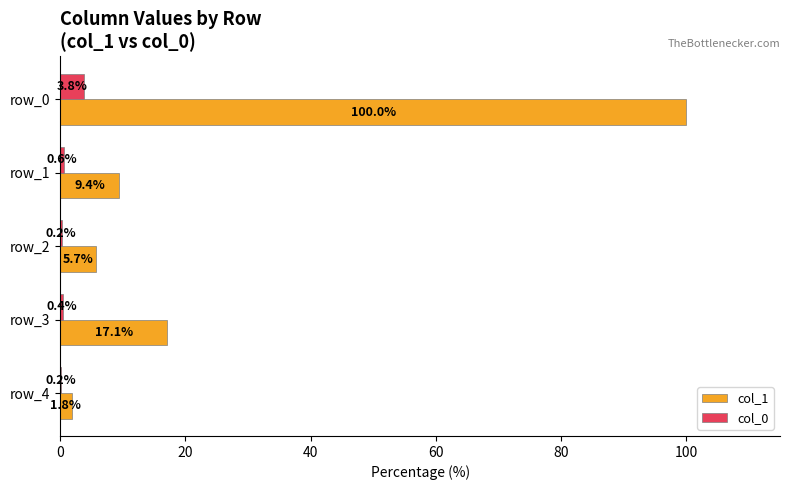

The col_1 series shows 4.1 at row_1. True or false?

False